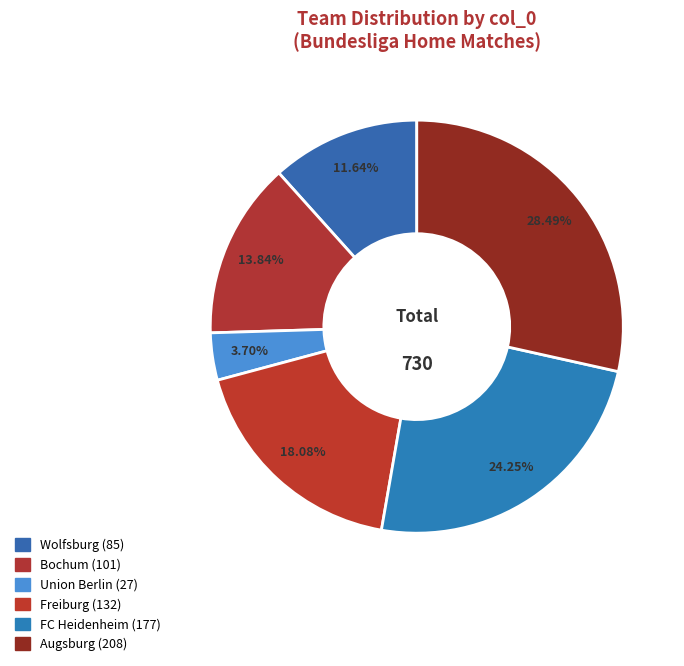

Count the number of slices in the pie.

6